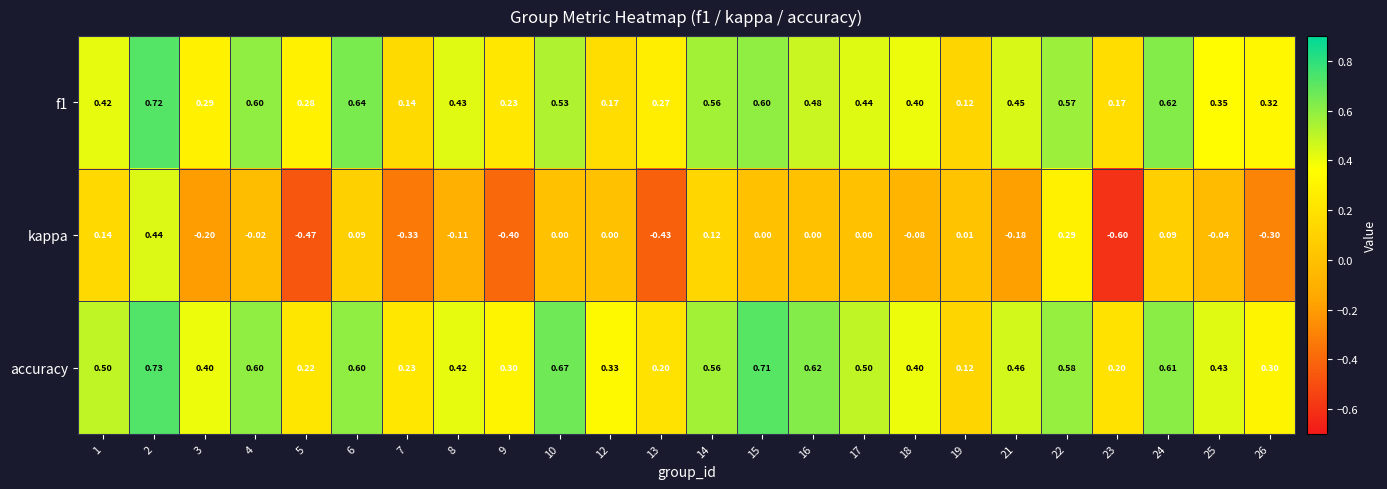

Is the value of accuracy at 15 greater than the value of f1 at 6?

Yes